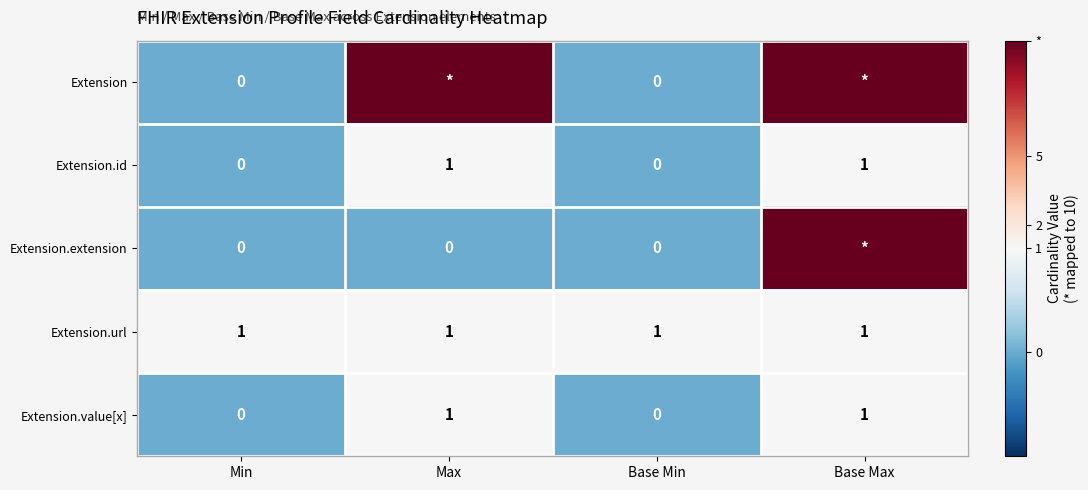

The value of Extension.id at Min is -1. True or false?

False